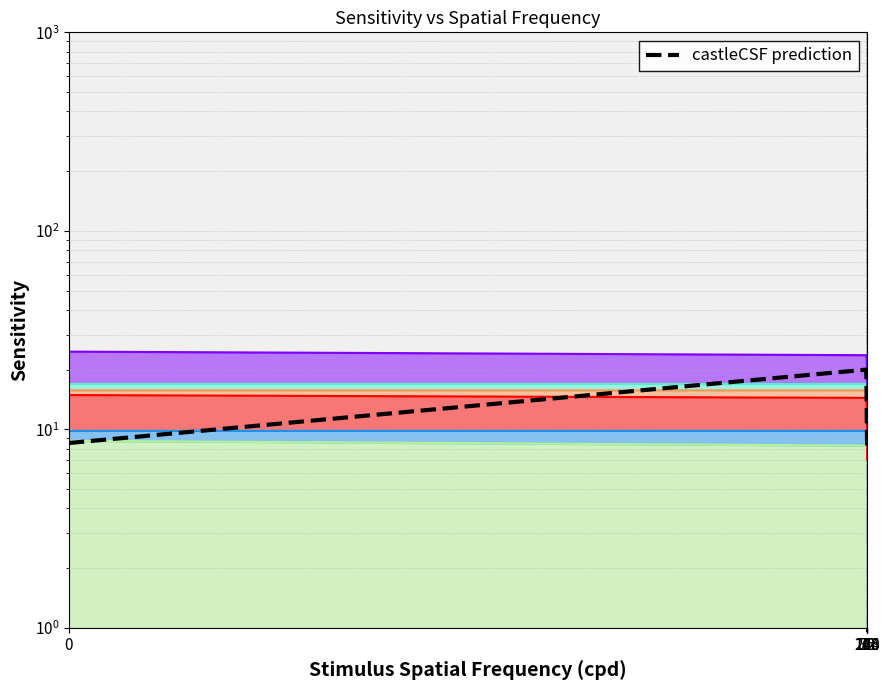

At which label is the value closest to 14?

36